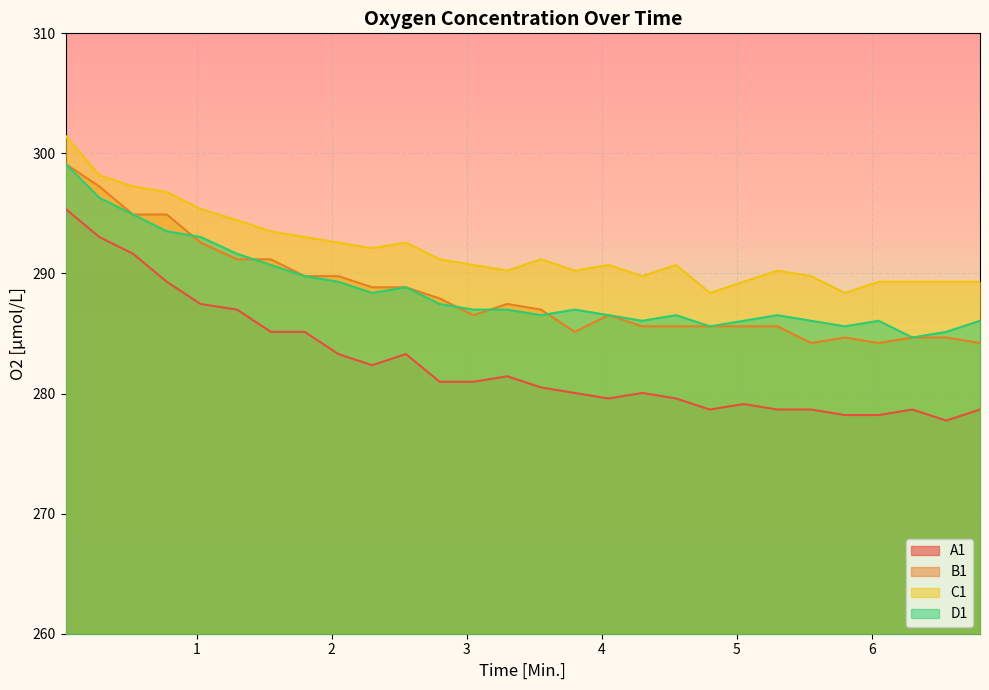

What is the average value of the C1 series?

292.0